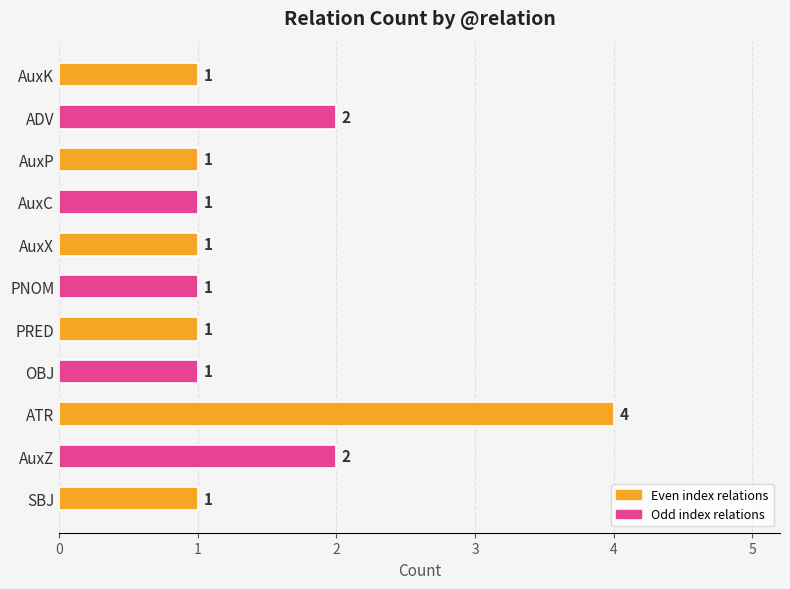

At which category does the chart reach its peak across all series?

ATR